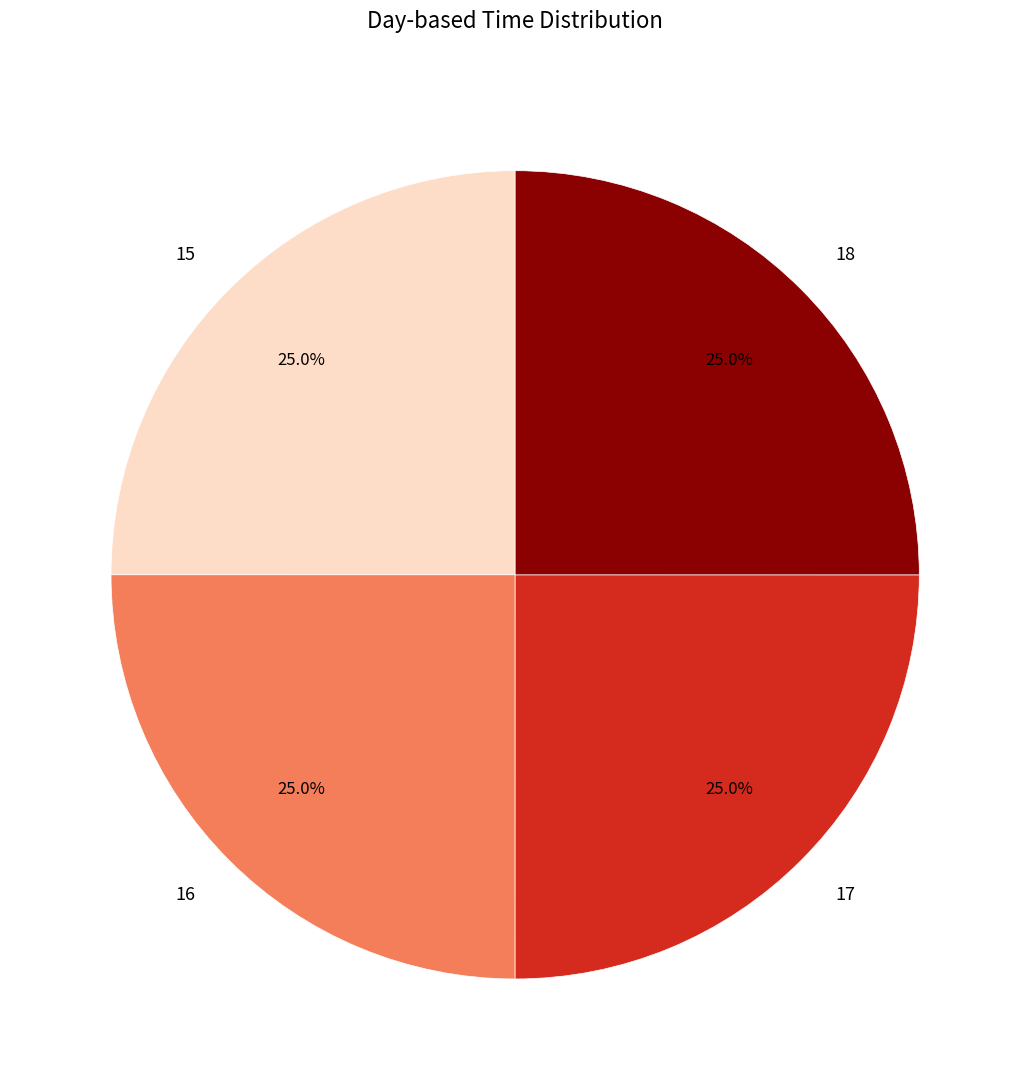

How much of the chart is everything except 15?

75.0%